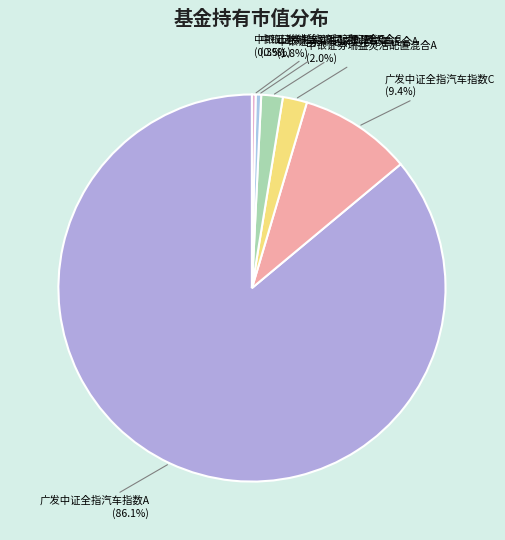

Is 广发中证全指汽车指数A the majority of the pie?

Yes